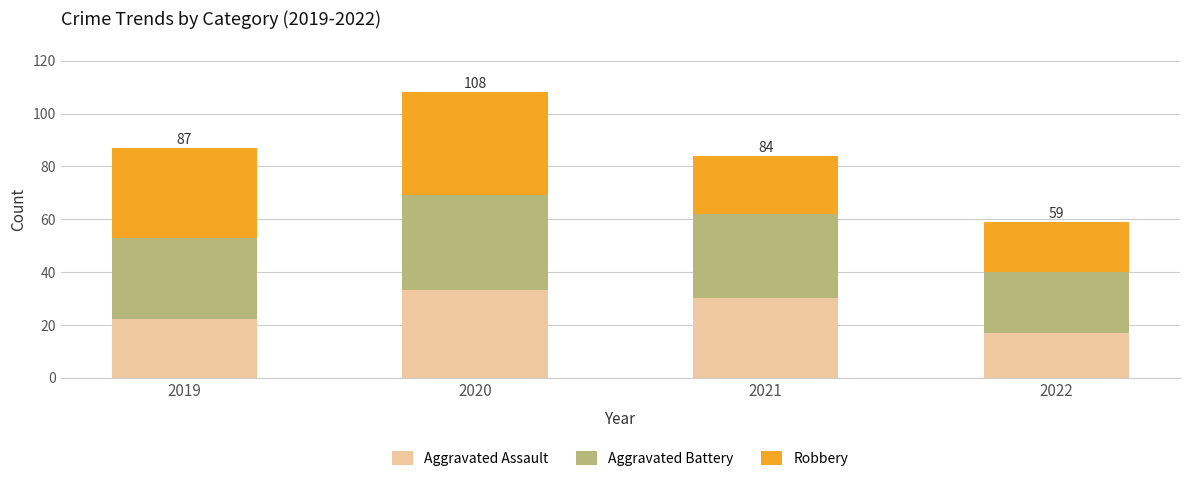

True or false: Aggravated Assault has a value of 17 at 2022.

True